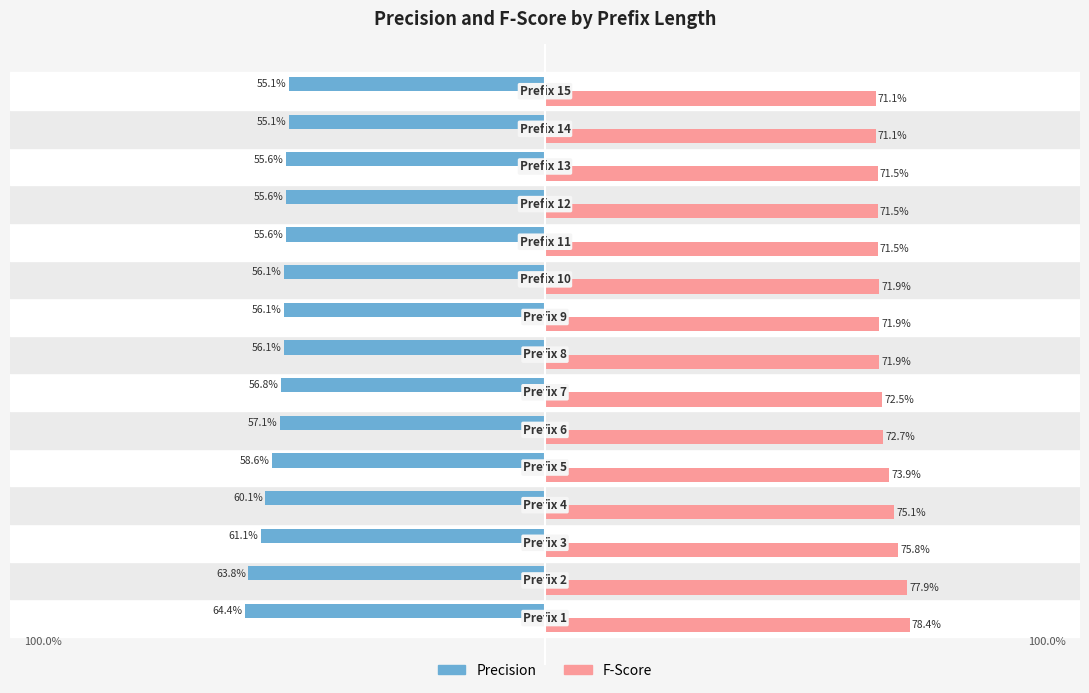

Is it true that fscore equals 1.0 at 11?

False